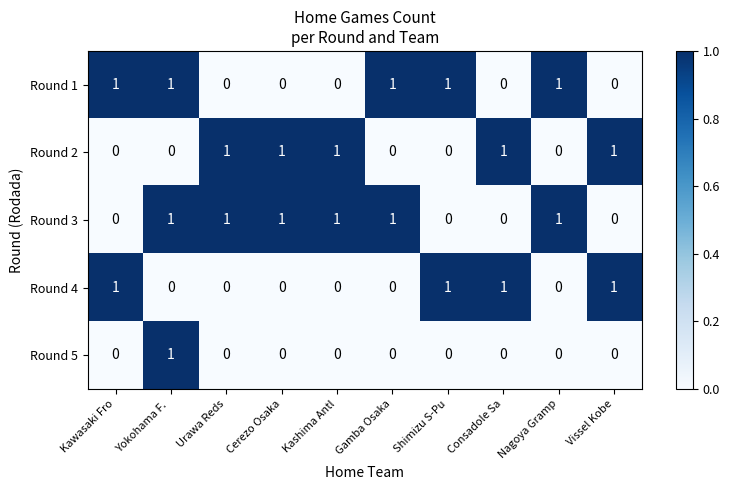

At how many categories does at least one series exceed 0?

10